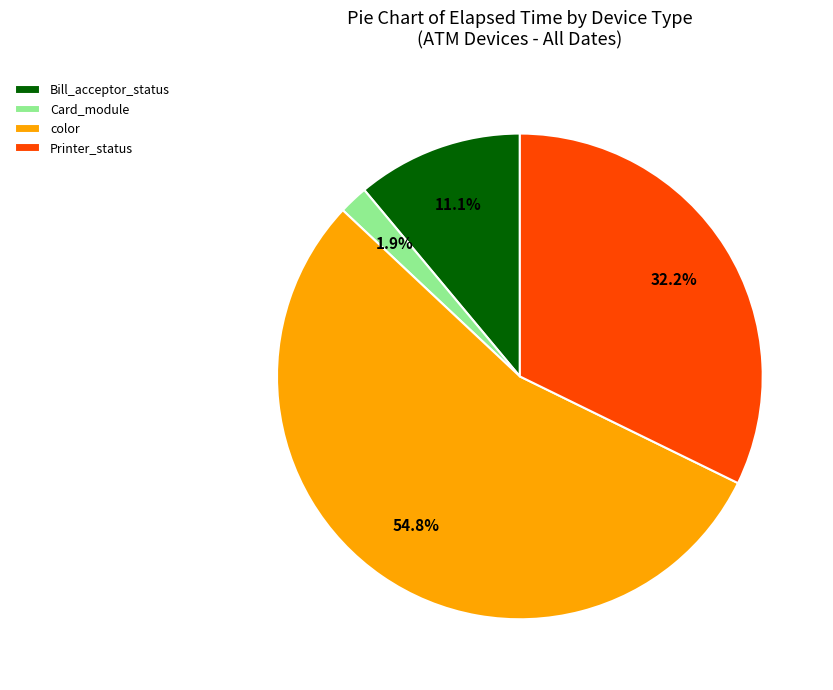

What is the smallest slice in the pie chart?

Card_module